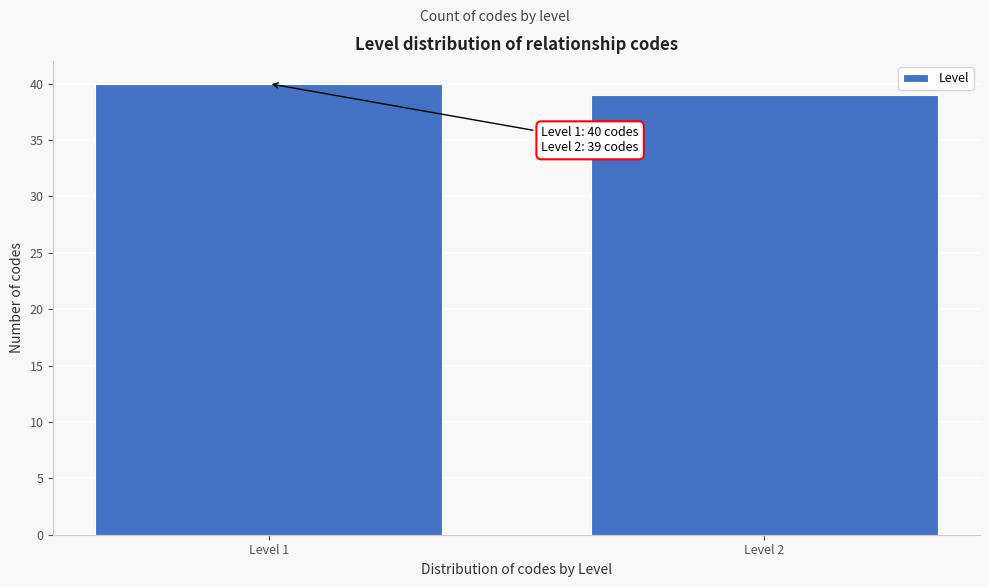

Reading left to right, transcribe all the data shown in this chart.

40	39